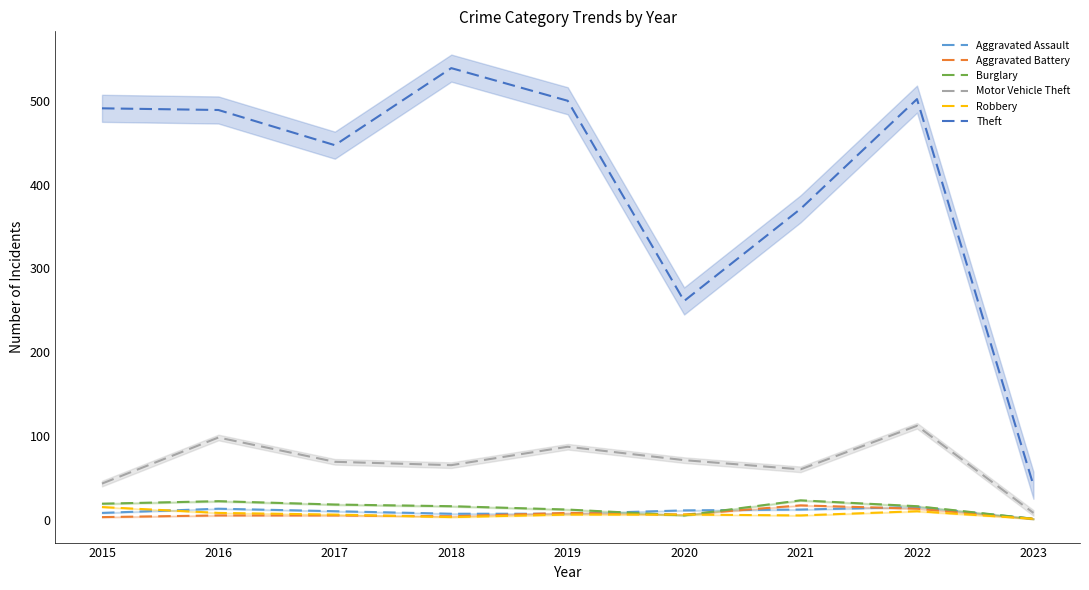

At which label is Burglary closest to 12?

2019